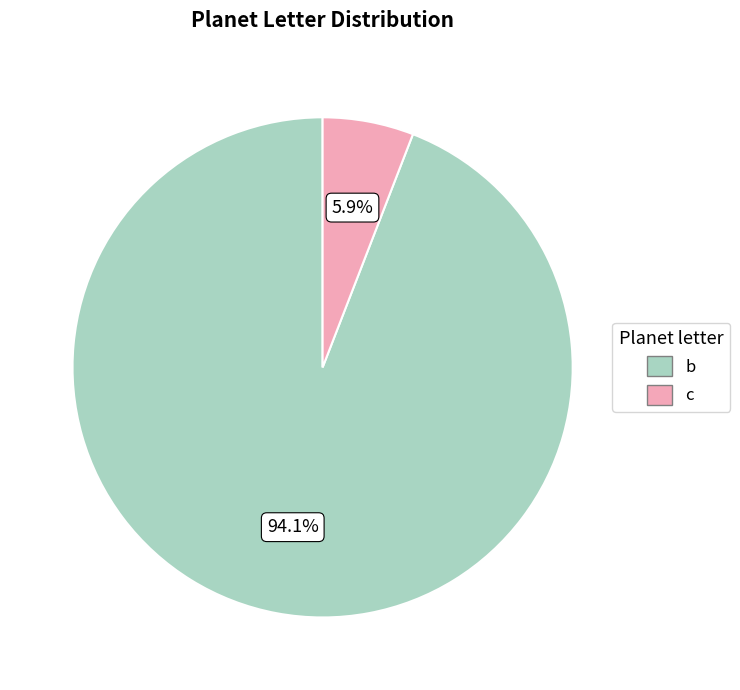

Which category accounts for the majority?

b